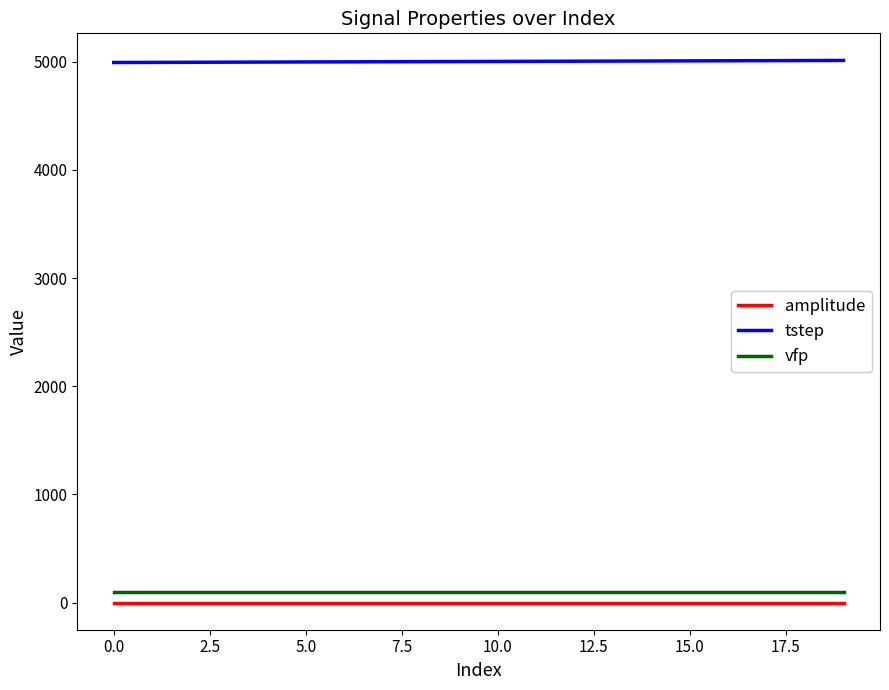

What is the lowest value of the tstep series?

4992.0